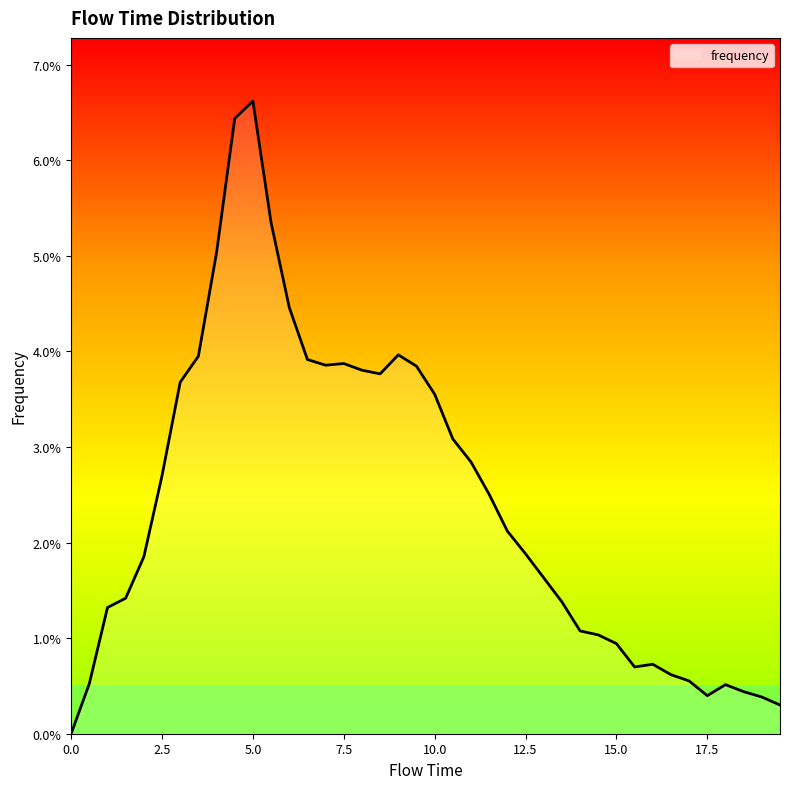

What is the difference between the second highest and minimum values?

0.1